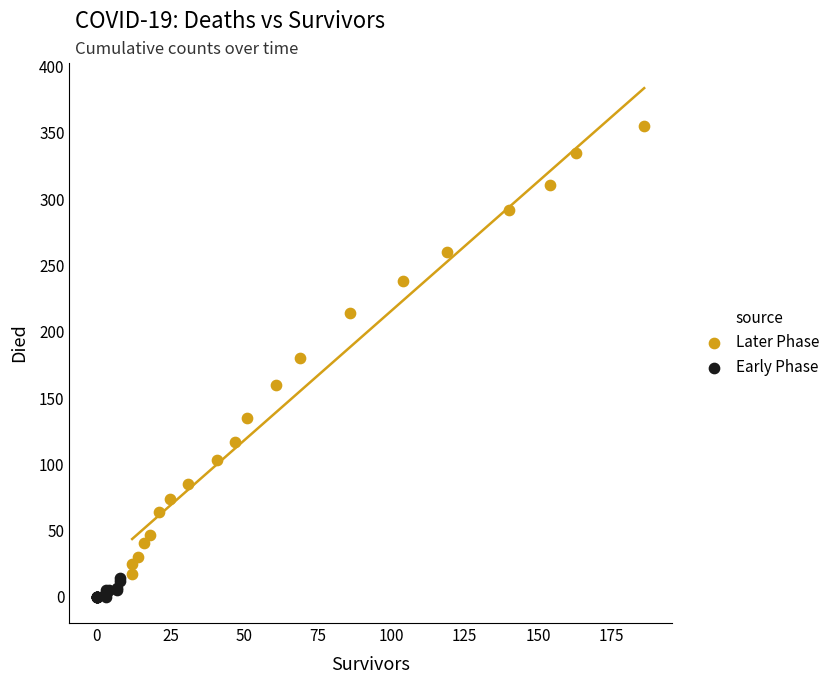

Which series contains the lowest Y value?

Early Phase